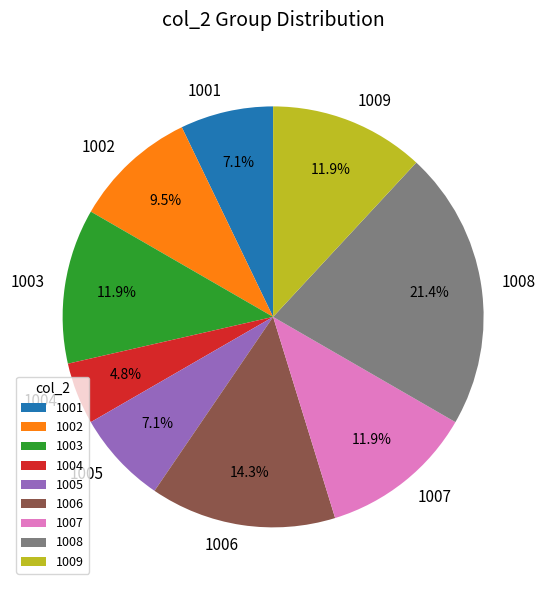

The 1009 slice represents 19% of the pie. True or false?

False